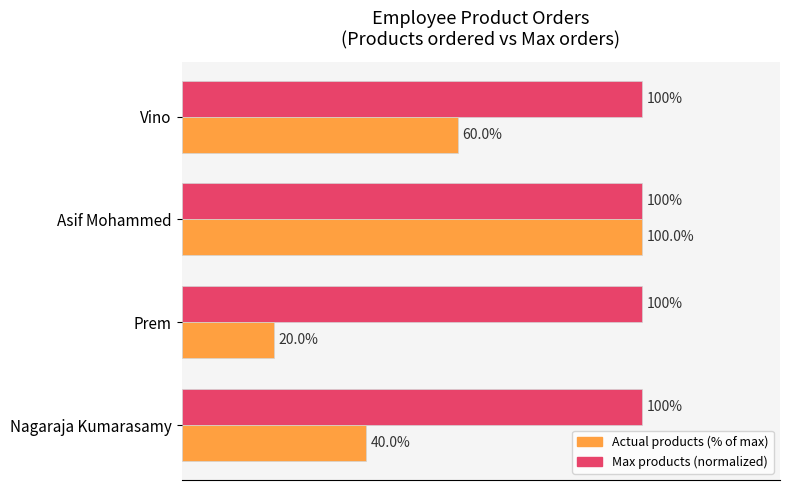

Rank the series by their average value, from lowest to highest.

Actual products (% of max), Max products (normalized)